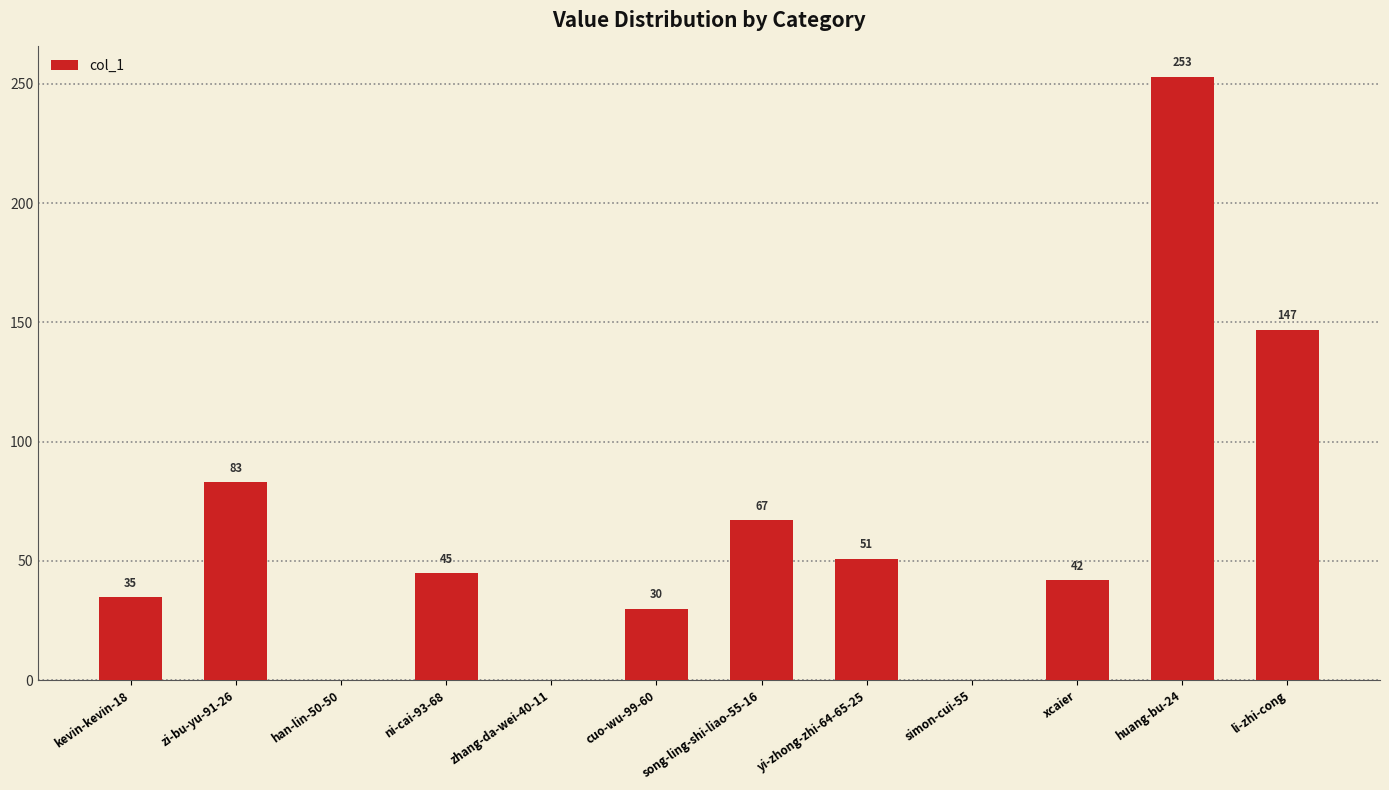

What is the maximum value shown in the chart?

253